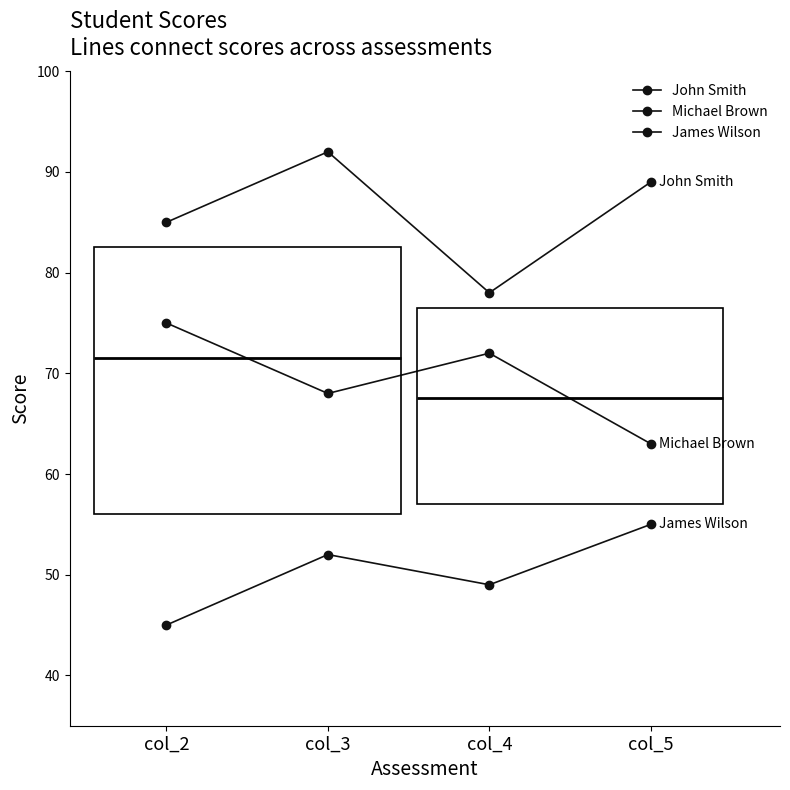

How many data points does each series have?

4